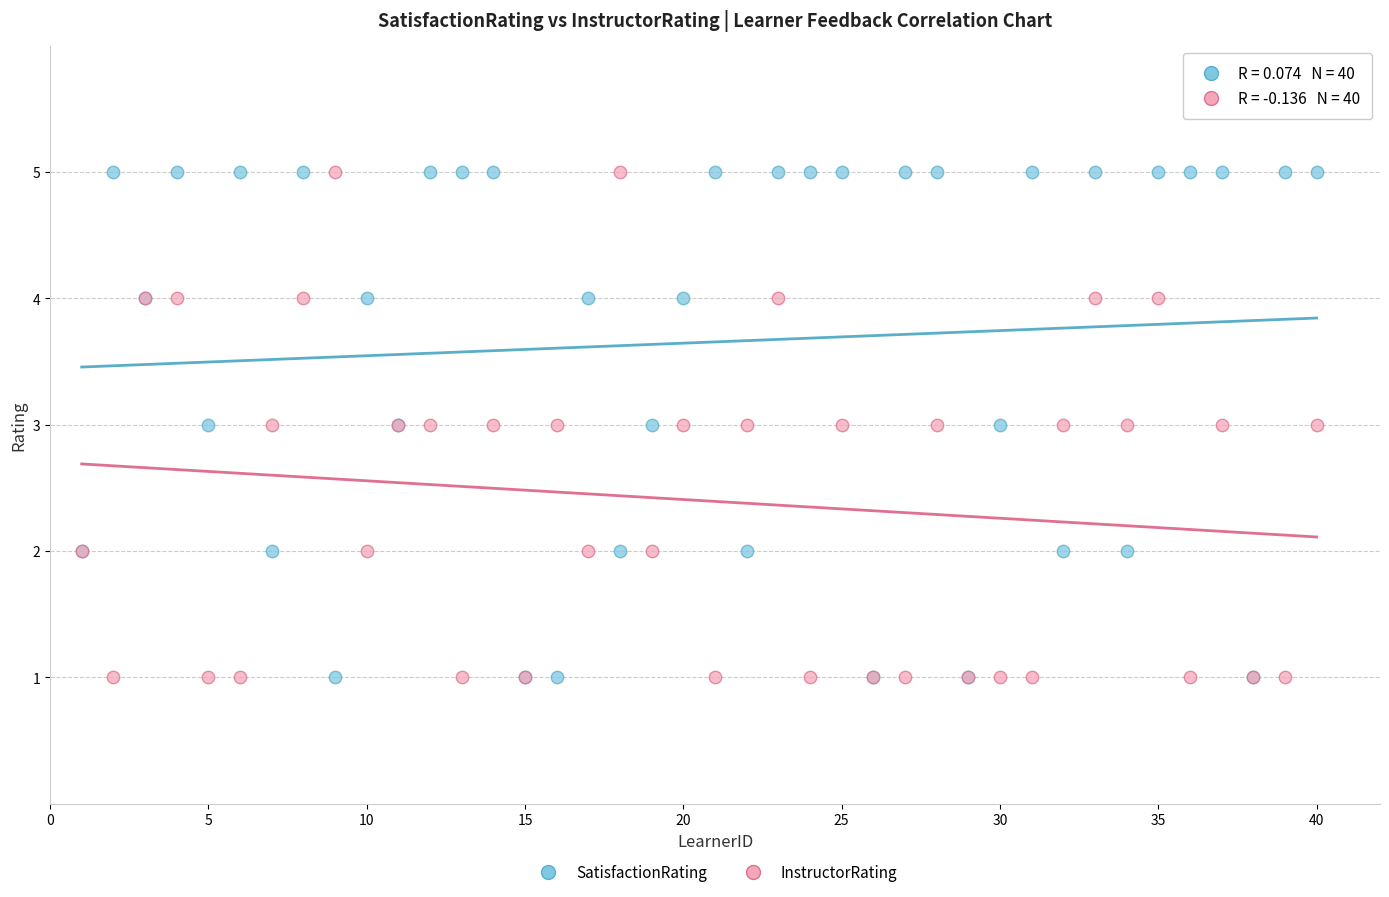

What is the X range (max minus min) for the scatter plot?

39